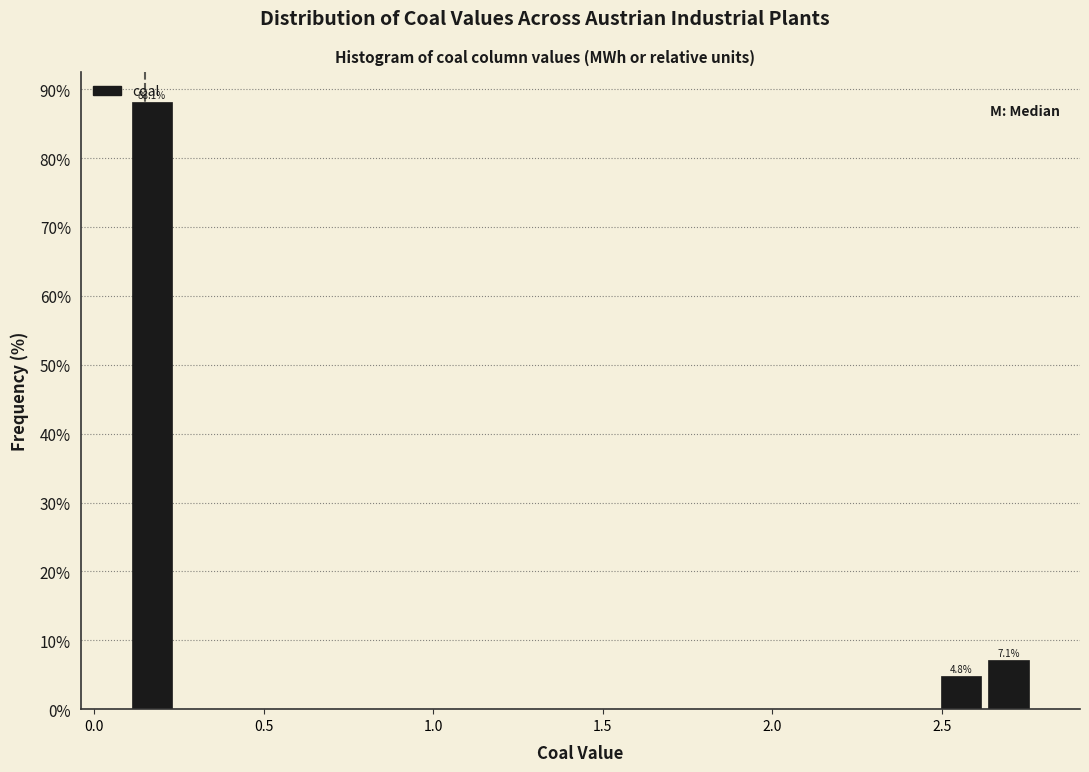

Read against the x-axis, roughly where is the centre of the tallest bar?

0.15